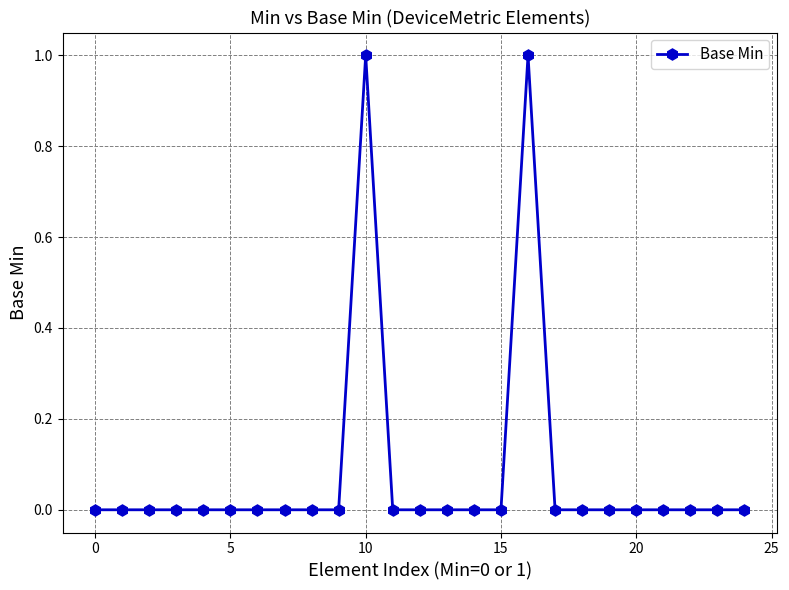

What is the difference between the second highest and minimum values?

1